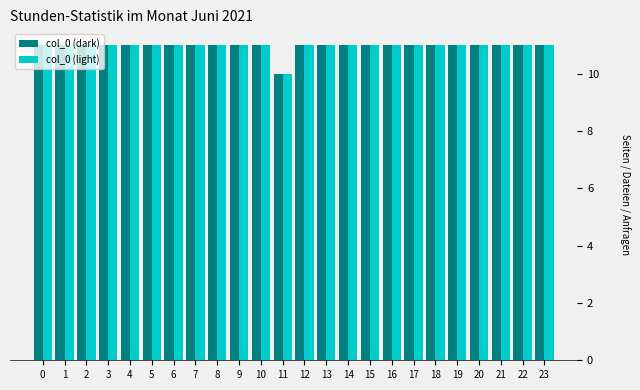

What is the approximate value of col_0 (light) at 1?

11